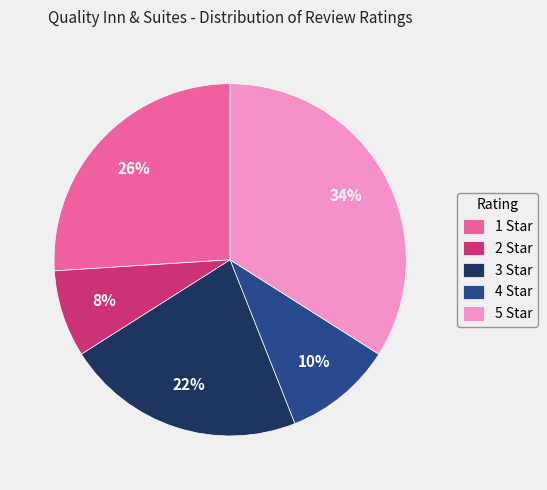

Does any single category account for the majority?

No